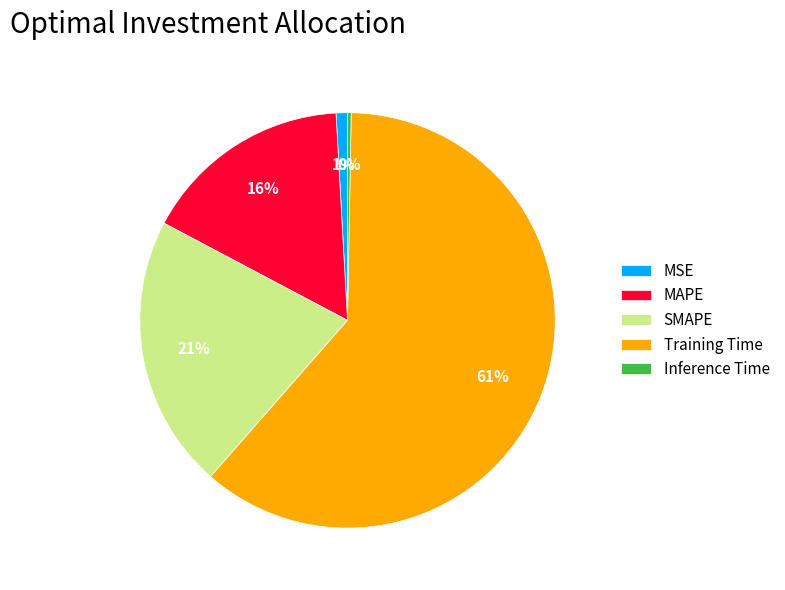

To the nearest percent, what is the difference between the Inference Time and MAPE slice percentages?

16%